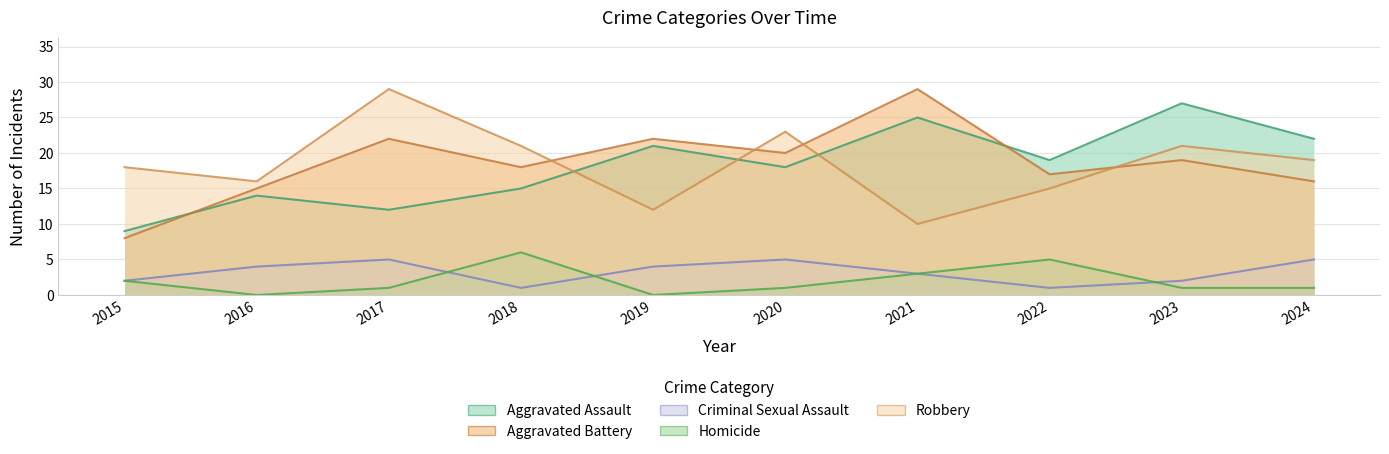

What is the difference between the maximum and minimum values in the Robbery series?

19